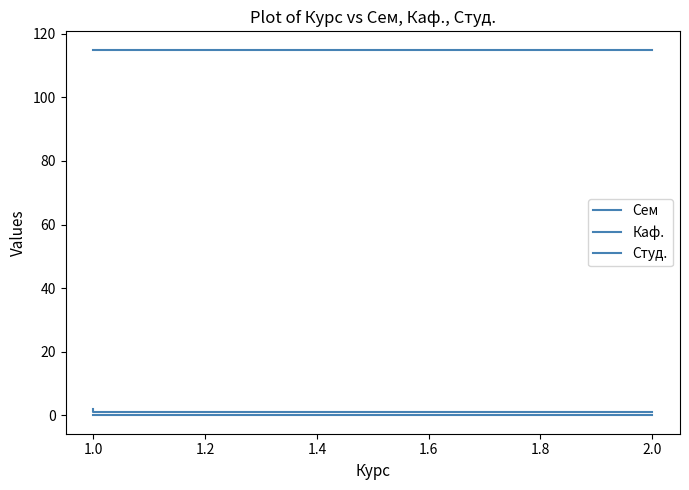

The Студ. series shows 0 at 1.0. True or false?

True